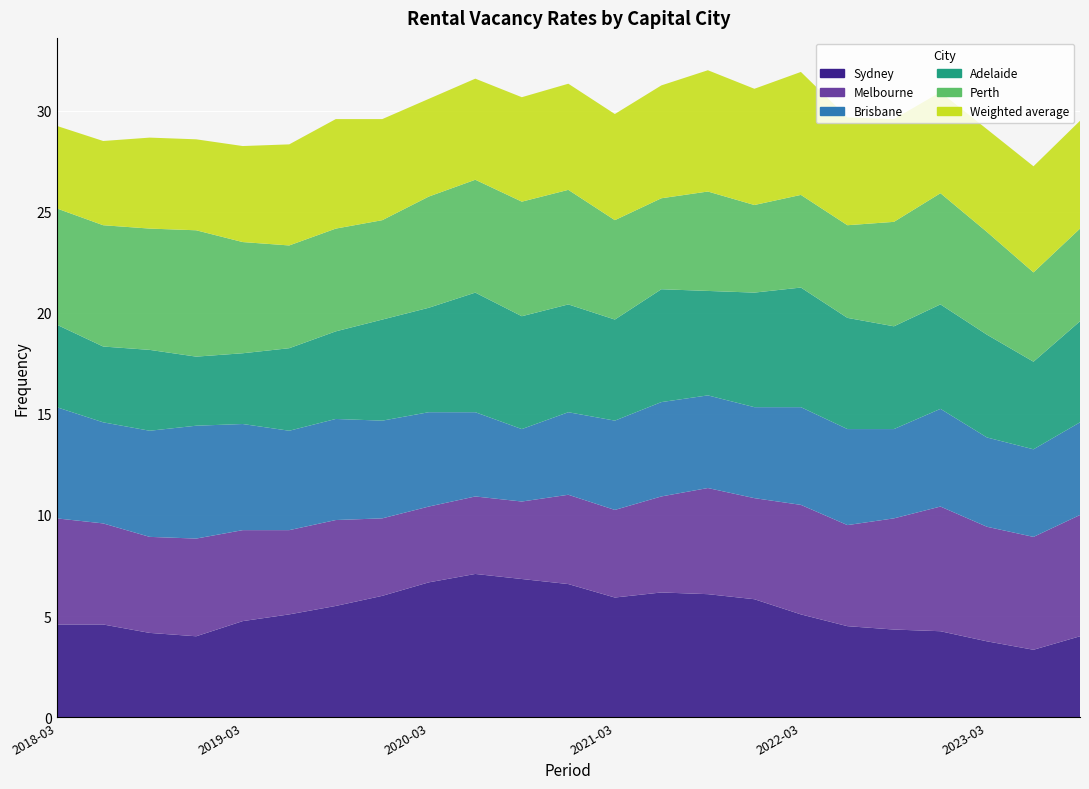

Reading left to right, extract all data points from this chart.

Sydney: 2018-03=4.6	2018-06=4.6	2018-09=4.2	2018-12=4.0	2019-03=4.8	2019-06=5.1	2019-09=5.5	2019-12=6.0	2020-03=6.7	2020-06=7.1	2020-09=6.8	2020-12=6.6	2021-03=5.9	2021-06=6.2	2021-09=6.1	2021-12=5.8	2022-03=5.1	2022-06=4.5	2022-09=4.3	2022-12=4.2	2023-03=3.8	2023-06=3.3	2023-09=4.0
Melbourne: 2018-03=5.2	2018-06=5.0	2018-09=4.8	2018-12=4.8	2019-03=4.5	2019-06=4.2	2019-09=4.2	2019-12=3.8	2020-03=3.8	2020-06=3.8	2020-09=3.8	2020-12=4.4	2021-03=4.3	2021-06=4.8	2021-09=5.2	2021-12=5.0	2022-03=5.4	2022-06=5.0	2022-09=5.5	2022-12=6.2	2023-03=5.7	2023-06=5.6	2023-09=6.0
Brisbane: 2018-03=5.5	2018-06=5.0	2018-09=5.2	2018-12=5.6	2019-03=5.2	2019-06=4.9	2019-09=5.0	2019-12=4.8	2020-03=4.7	2020-06=4.2	2020-09=3.6	2020-12=4.1	2021-03=4.4	2021-06=4.7	2021-09=4.6	2021-12=4.5	2022-03=4.8	2022-06=4.8	2022-09=4.4	2022-12=4.8	2023-03=4.4	2023-06=4.3	2023-09=4.6
Adelaide: 2018-03=4.1	2018-06=3.8	2018-09=4.0	2018-12=3.4	2019-03=3.5	2019-06=4.1	2019-09=4.3	2019-12=5.0	2020-03=5.2	2020-06=5.9	2020-09=5.6	2020-12=5.3	2021-03=5.0	2021-06=5.6	2021-09=5.2	2021-12=5.7	2022-03=5.9	2022-06=5.5	2022-09=5.1	2022-12=5.2	2023-03=5.1	2023-06=4.3	2023-09=5.0
Perth: 2018-03=5.8	2018-06=6.0	2018-09=6.0	2018-12=6.2	2019-03=5.5	2019-06=5.1	2019-09=5.1	2019-12=4.9	2020-03=5.5	2020-06=5.6	2020-09=5.7	2020-12=5.7	2021-03=4.9	2021-06=4.5	2021-09=4.9	2021-12=4.3	2022-03=4.6	2022-06=4.6	2022-09=5.2	2022-12=5.5	2023-03=5.1	2023-06=4.4	2023-09=4.6
Weighted average: 2018-03=4.1	2018-06=4.2	2018-09=4.5	2018-12=4.5	2019-03=4.8	2019-06=5.0	2019-09=5.4	2019-12=5.0	2020-03=4.8	2020-06=5.0	2020-09=5.2	2020-12=5.2	2021-03=5.2	2021-06=5.6	2021-09=6.0	2021-12=5.8	2022-03=6.1	2022-06=5.3	2022-09=5.1	2022-12=5.0	2023-03=5.1	2023-06=5.2	2023-09=5.3